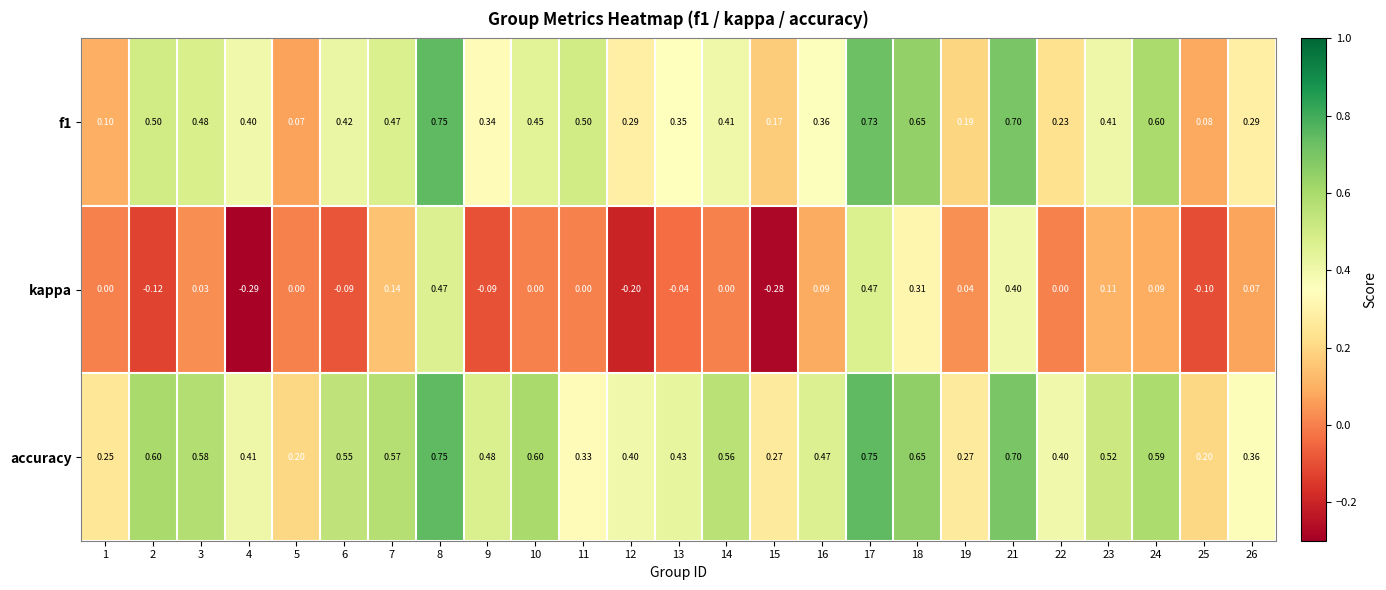

Is the value of accuracy at 10 greater than the value of f1 at 2?

Yes